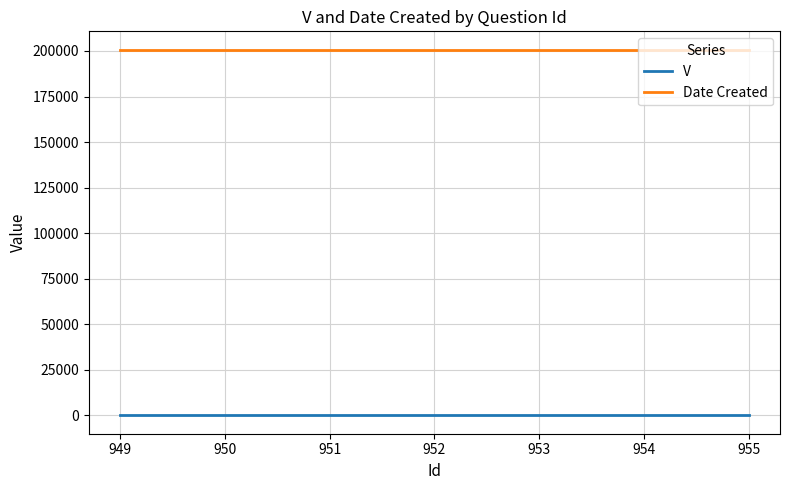

True or false: V and Date Created cross at least once.

False